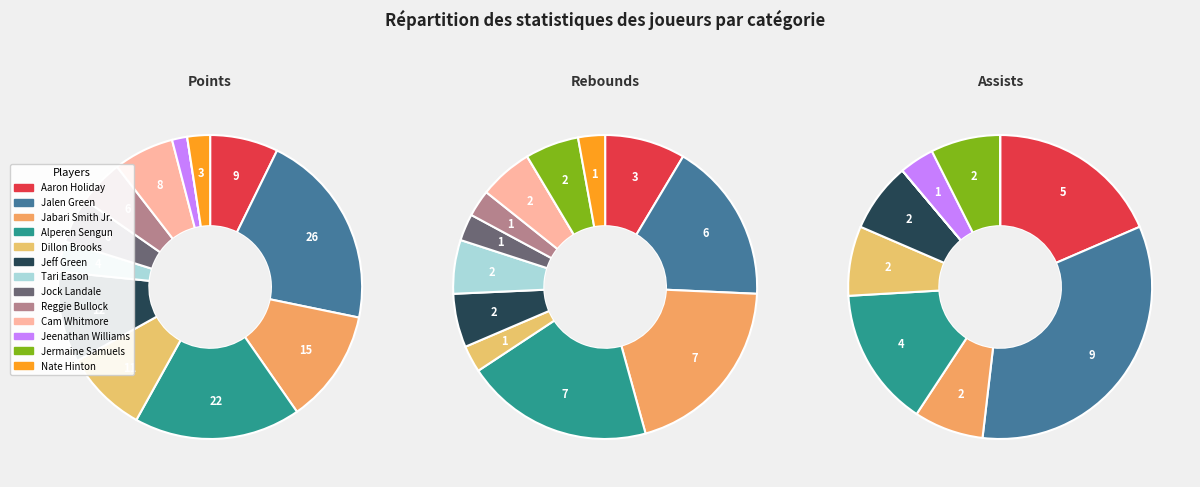

To the nearest percent, what is the average slice percentage?

8%